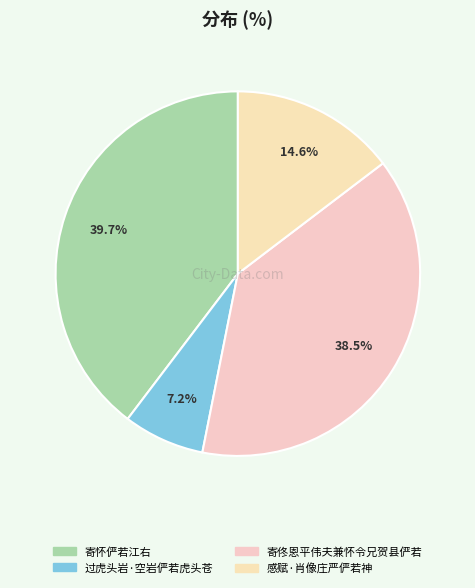

The 寄佟恩平伟夫兼怀令兄贺县俨若 slice represents 46% of the pie. True or false?

False